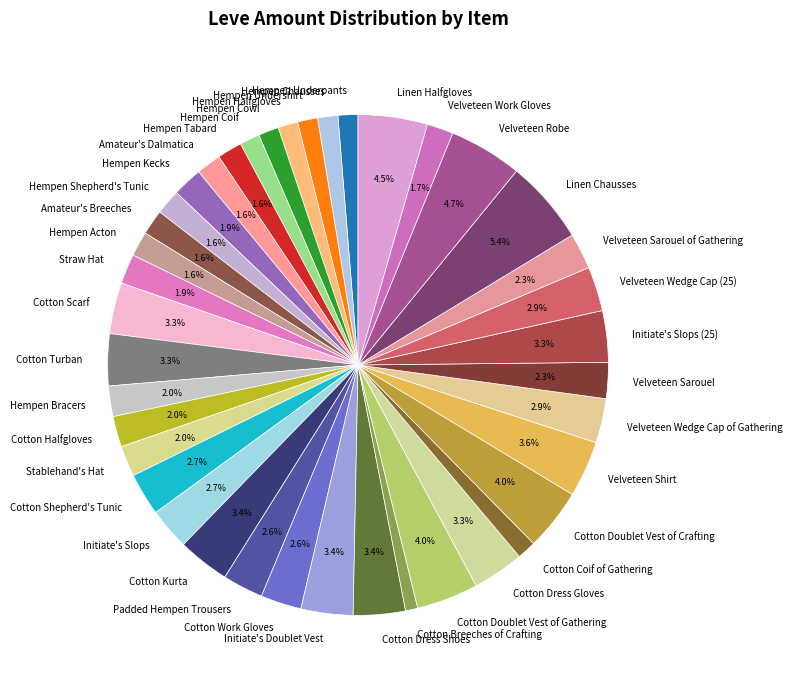

Approximately how many times larger is the value at Straw Hat compared to Amateur's Breeches?

1.2